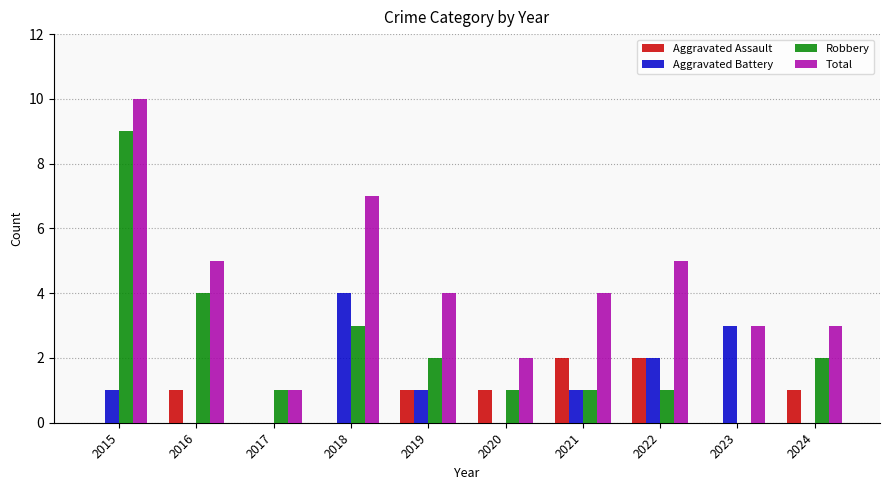

What is the total value across all series at 2019?

8